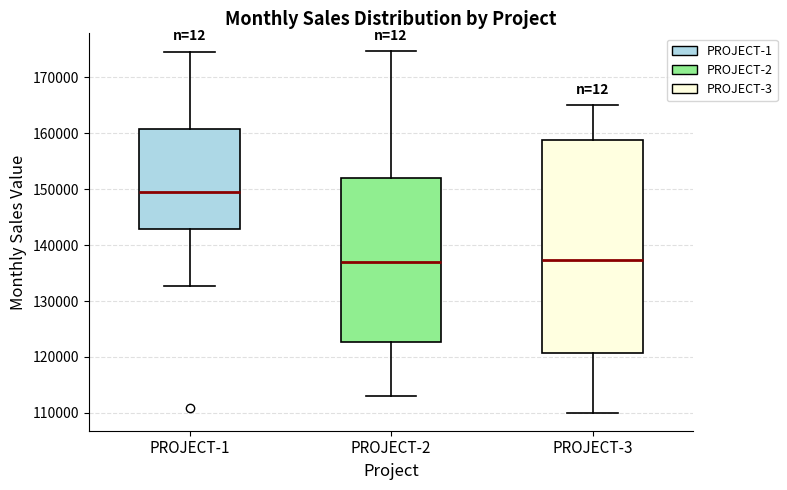

Where does the upper whisker of the box for PROJECT-2 end on the y-axis? The values are not printed on the chart, so give them approximately, as read against the axis.

175000